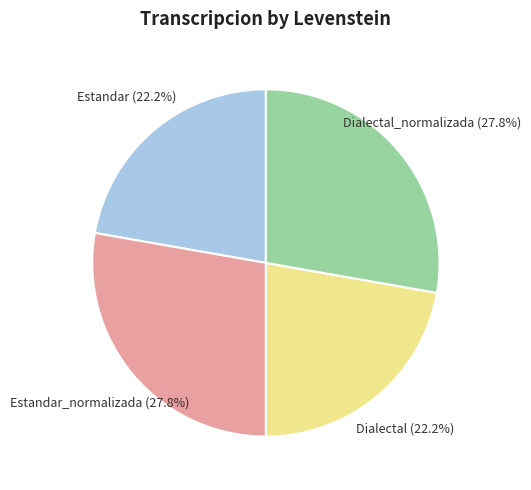

Is there a majority slice in this chart?

No